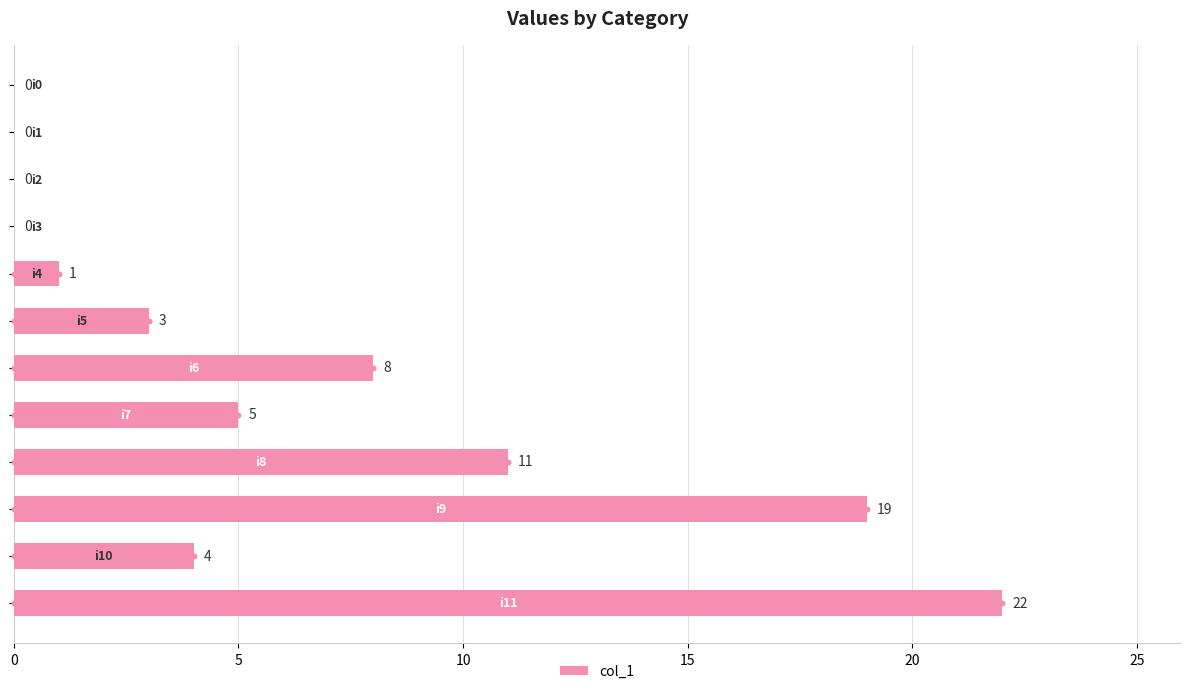

What is the change in value from 7 to 11?

+17